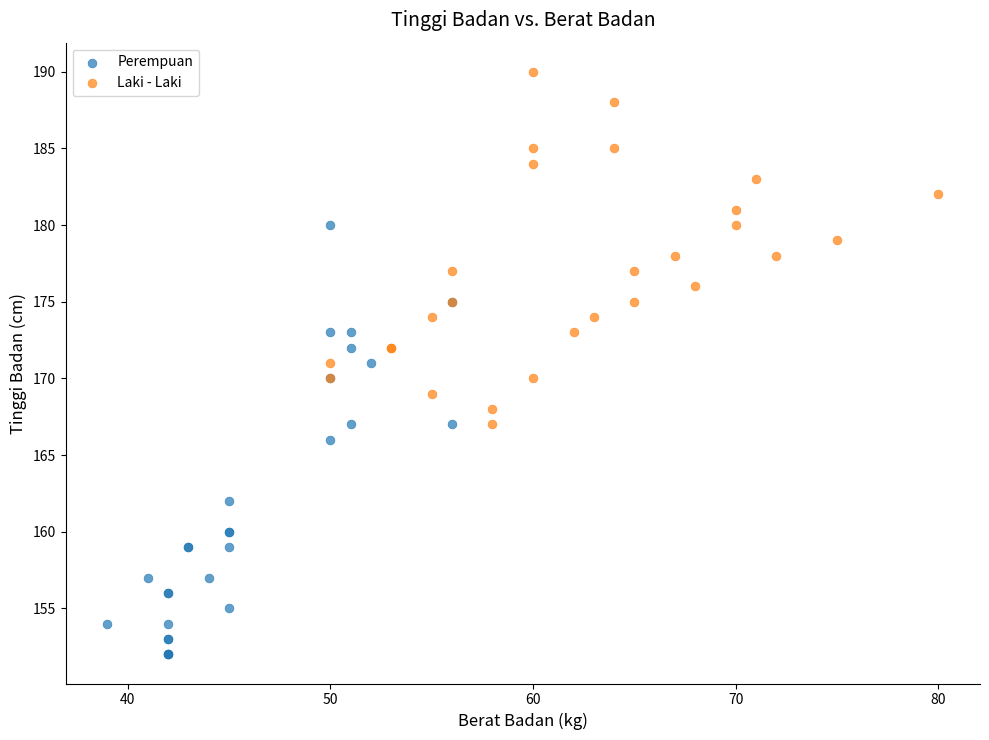

Which series has the widest spread of Y values?

Perempuan